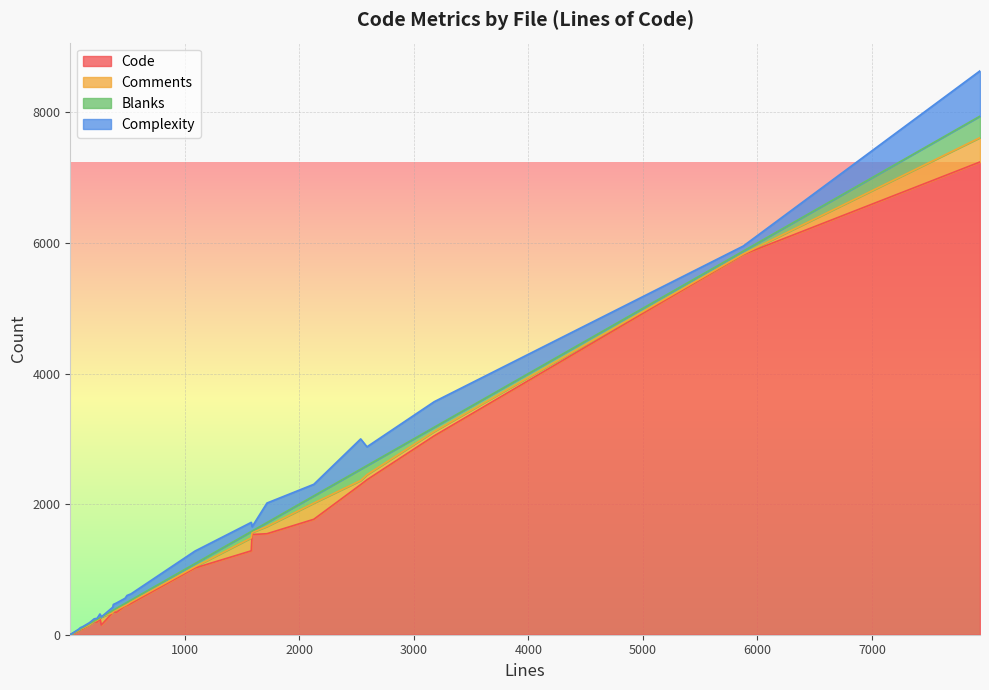

What is the sum of all Code values?

31508